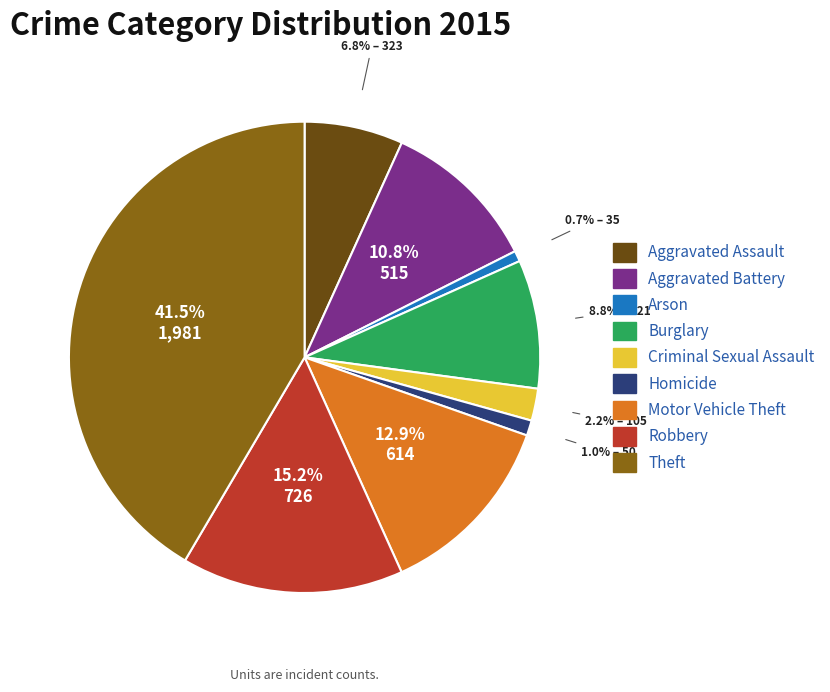

To the nearest percent, what portion does Aggravated Assault represent?

7%